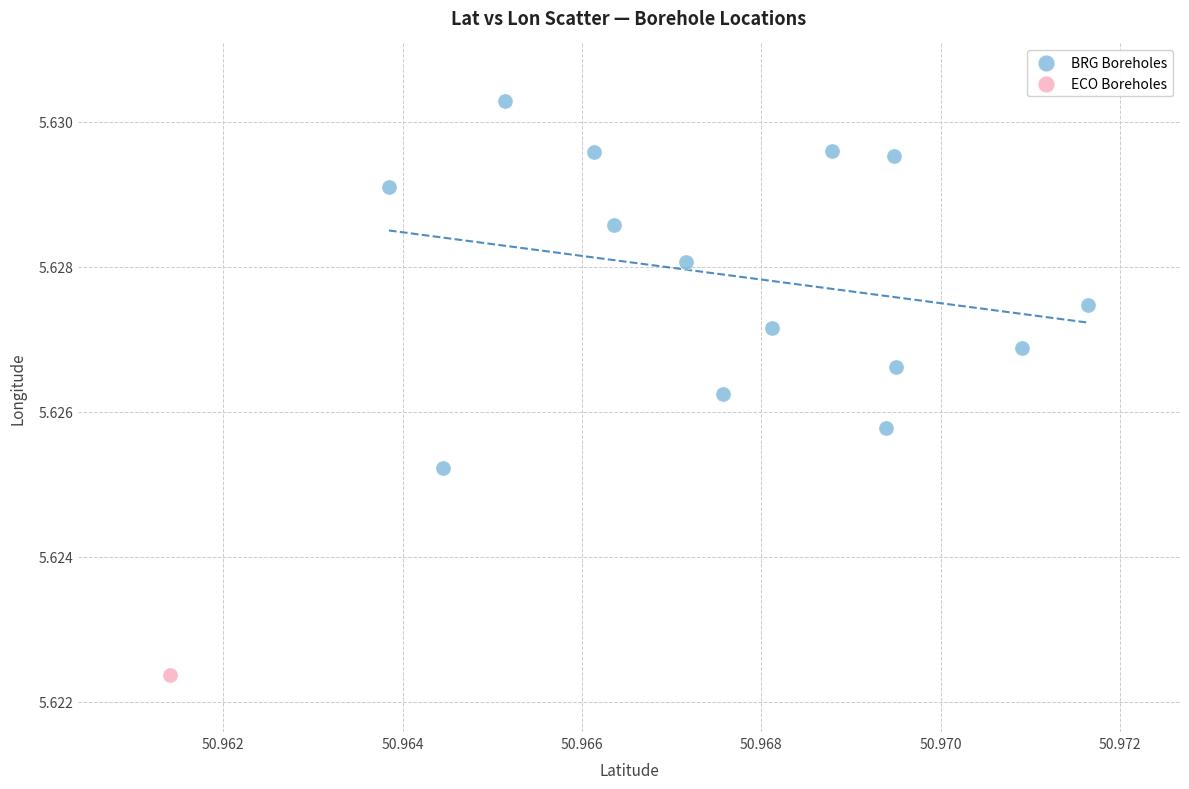

What are all the series names shown in the legend?

BRG Boreholes, ECO Boreholes